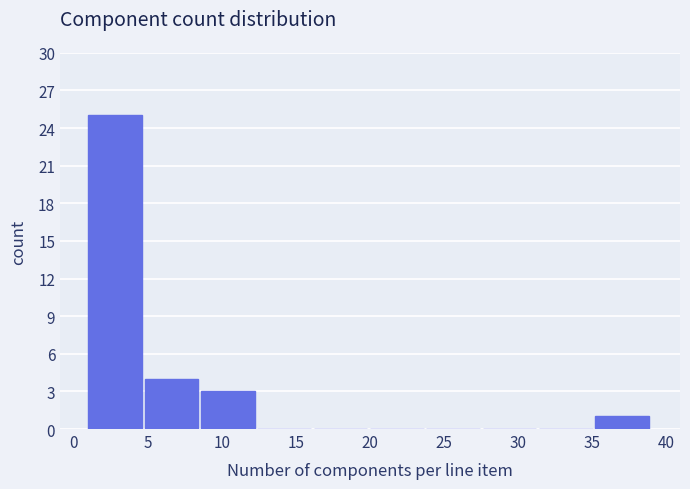

Reading left to right, list every bar in this chart as the range it spans on the x-axis followed by its height. Neither the bar edges nor the heights are printed on the chart, so give them approximately, as read against the axes.

1.0 to 4.8: 25
4.8 to 8.6: 4
8.6 to 12.4: 3
12.4 to 16.2: 0
16.2 to 20.0: 0
20.0 to 23.8: 0
23.8 to 27.6: 0
27.6 to 31.4: 0
31.4 to 35.2: 0
35.2 to 39.0: 1